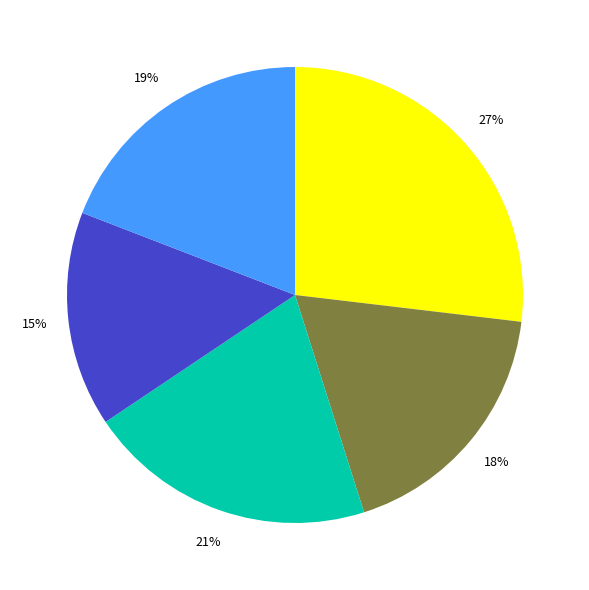

Is there any slice that represents more than half of the pie?

No